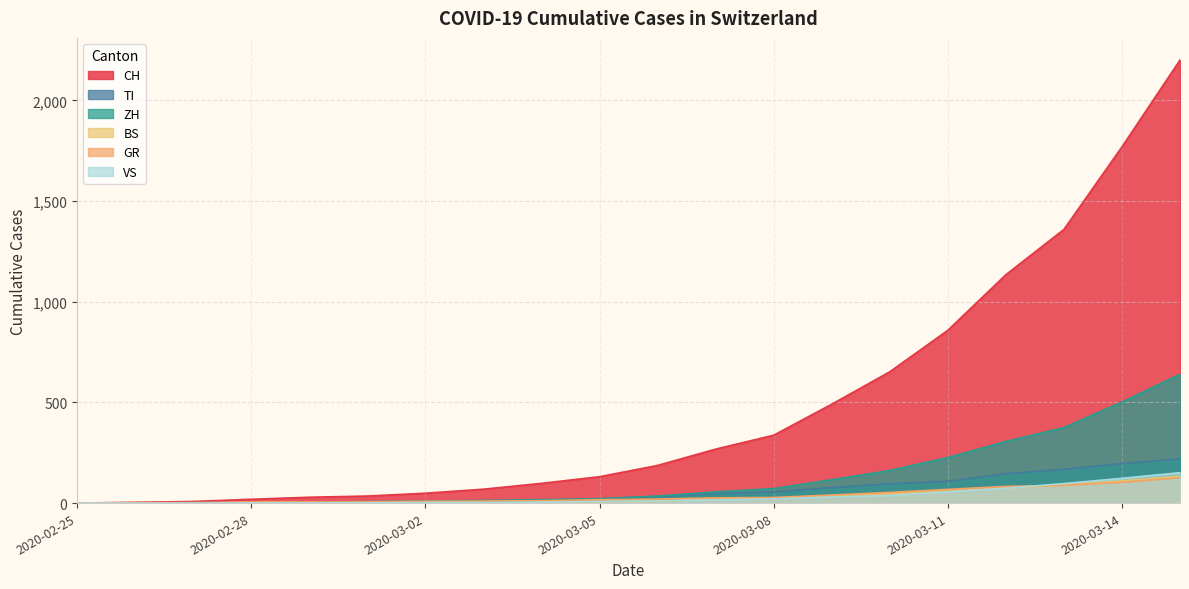

At how many categories does at least one series exceed 649?

6